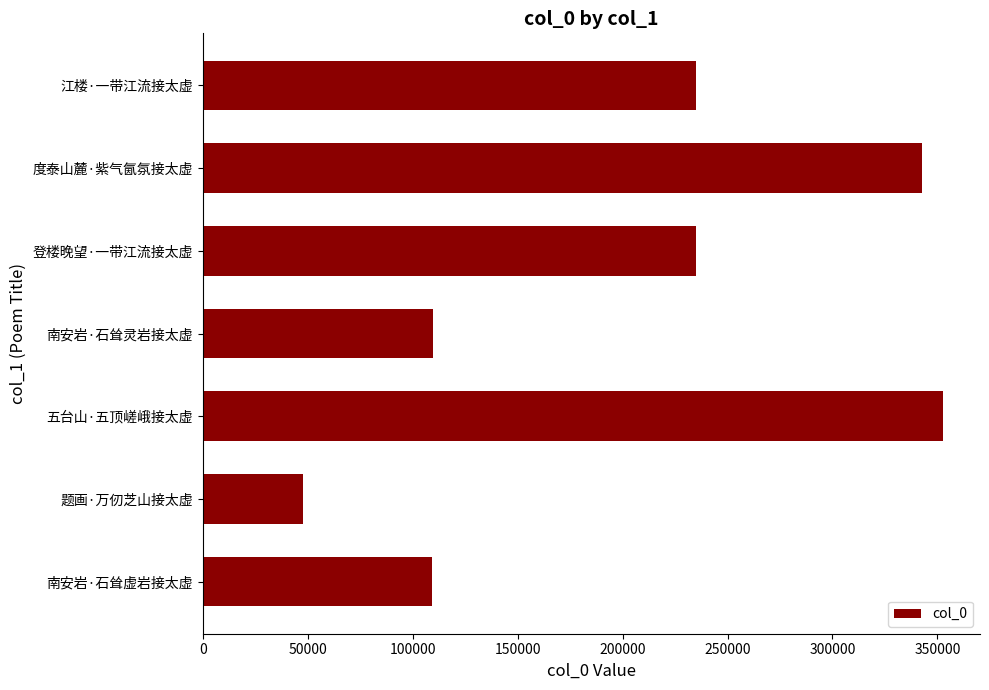

Between 登楼晚望·一带江流接太虚 and 题画·万仞芝山接太虚, which is larger?

登楼晚望·一带江流接太虚